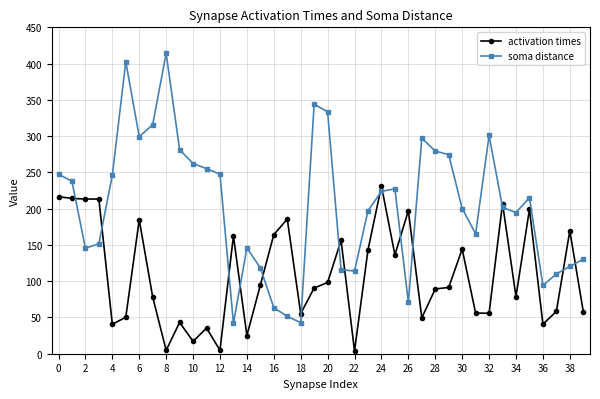

Which series has the largest total across all categories?

soma distance